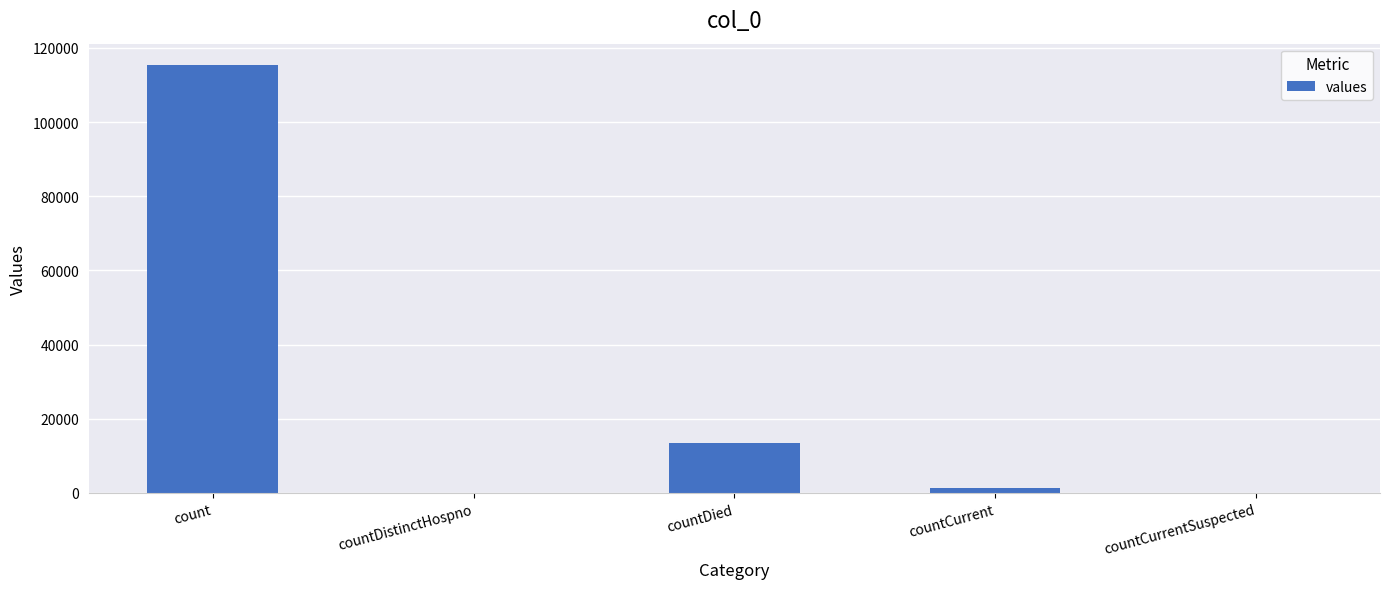

Does the chart contain stacked bars?

No